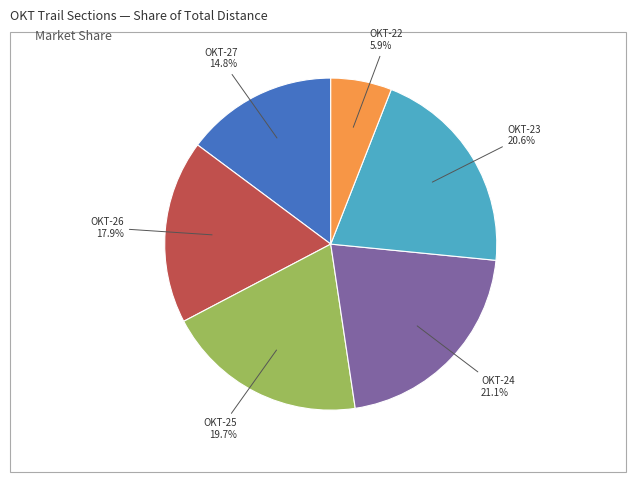

Is there a majority slice in this chart?

No